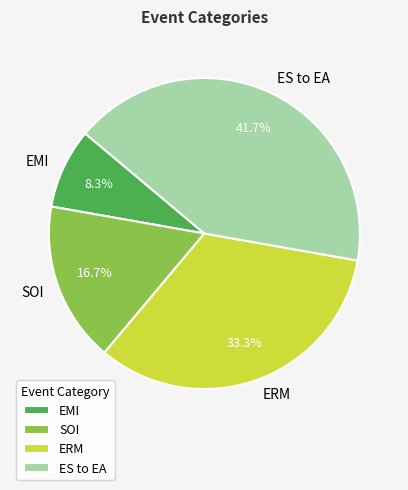

Which has a higher value, ERM or EMI?

ERM